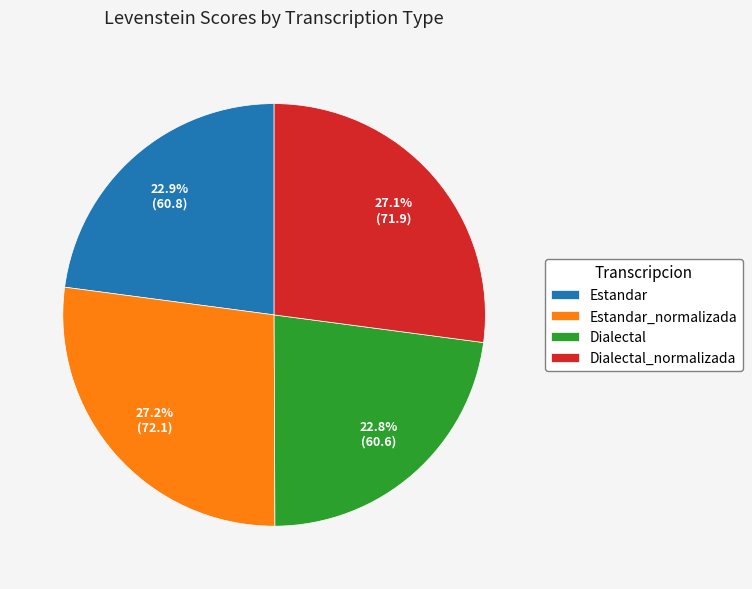

Between Dialectal_normalizada and Dialectal, which is larger?

Dialectal_normalizada